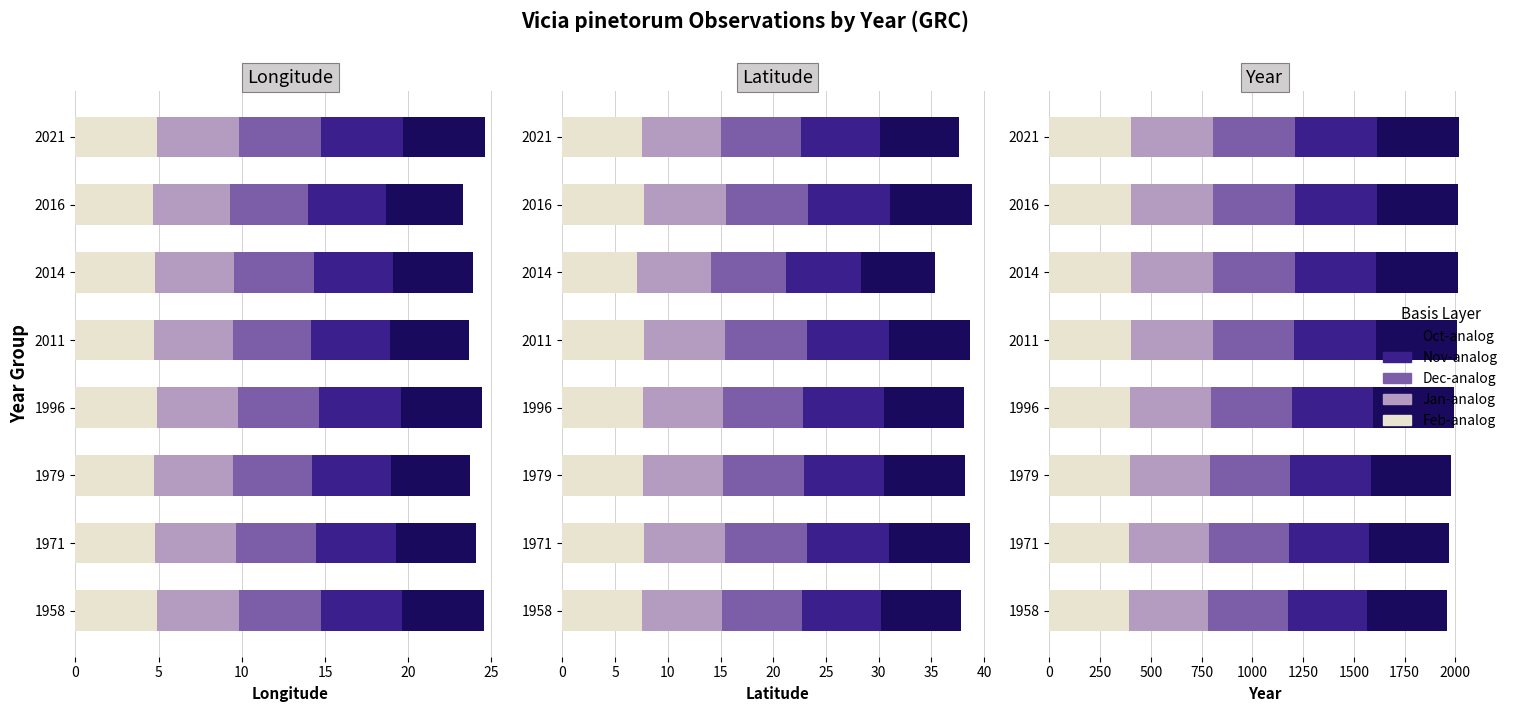

Count the number of categories in the chart.

8